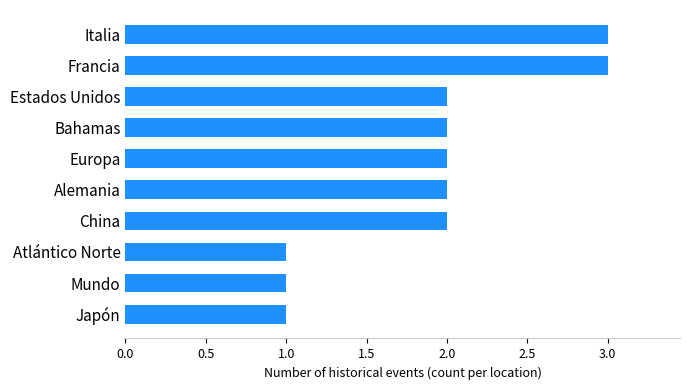

What is the difference between the maximum and second lowest values?

2